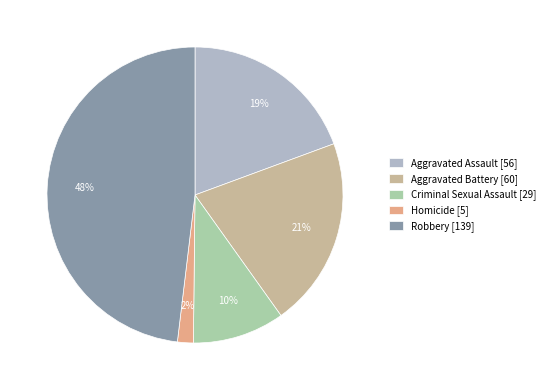

Which slice is the largest?

Robbery